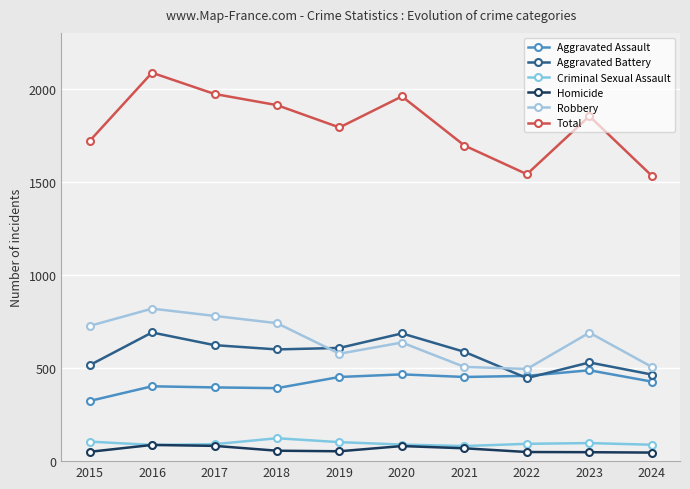

True or false: Robbery has more than 2 interior local peaks.

True